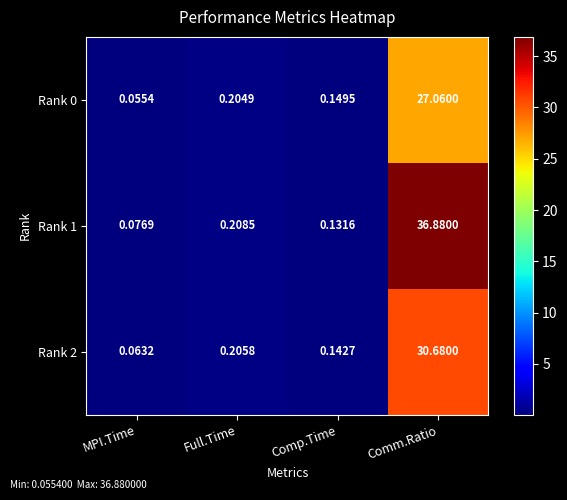

At how many categories does at least one series exceed 22?

1